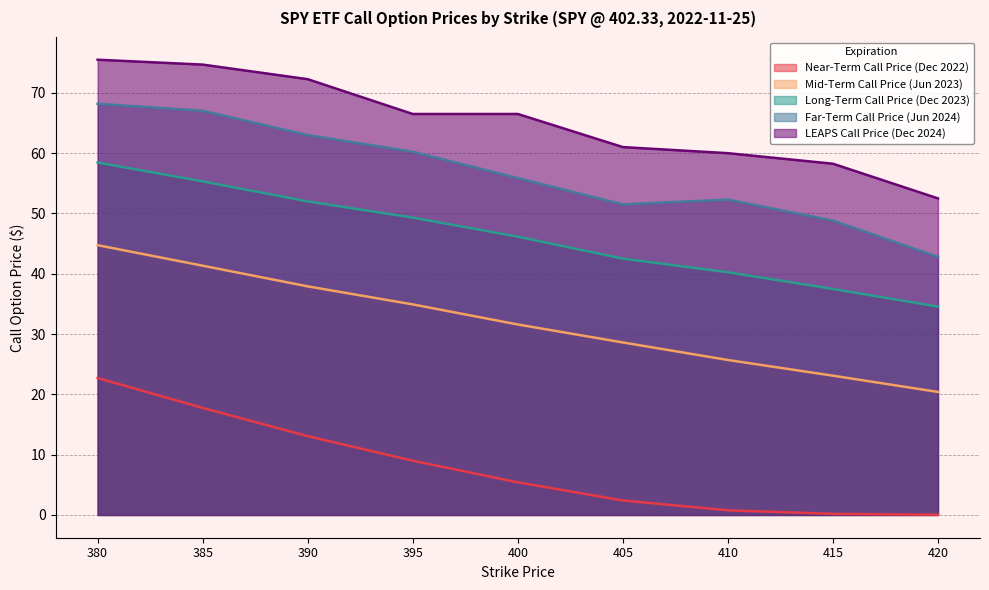

How many data points does each series have?

9